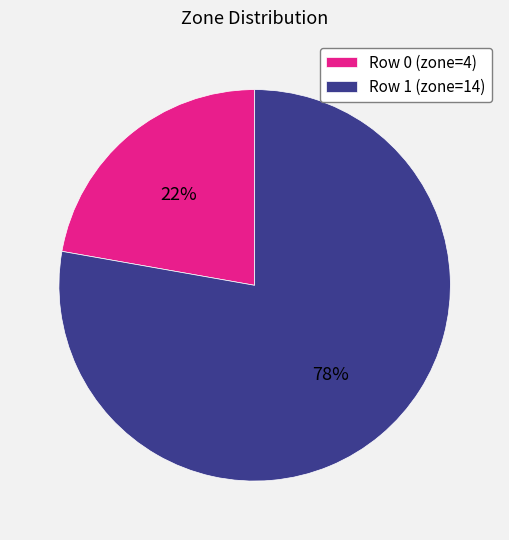

To the nearest percent, what is the average slice percentage?

50%